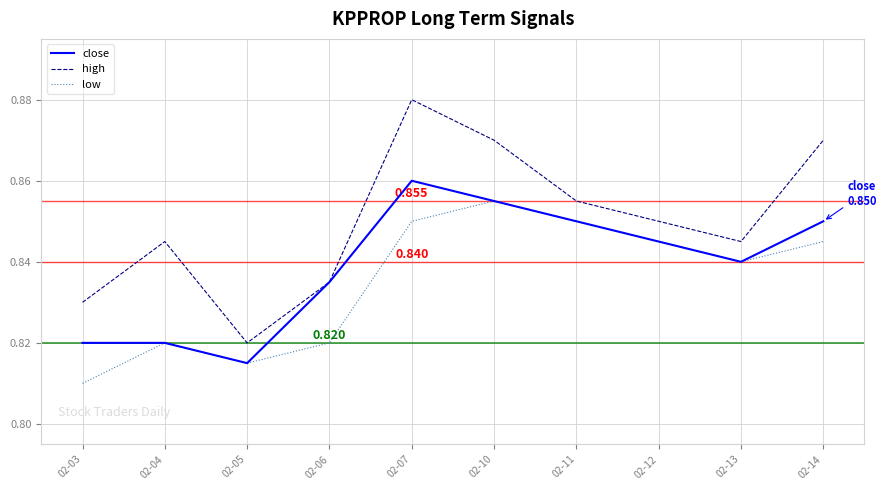

What is the sum of the close values at 02-11 and 02-04?

1.7